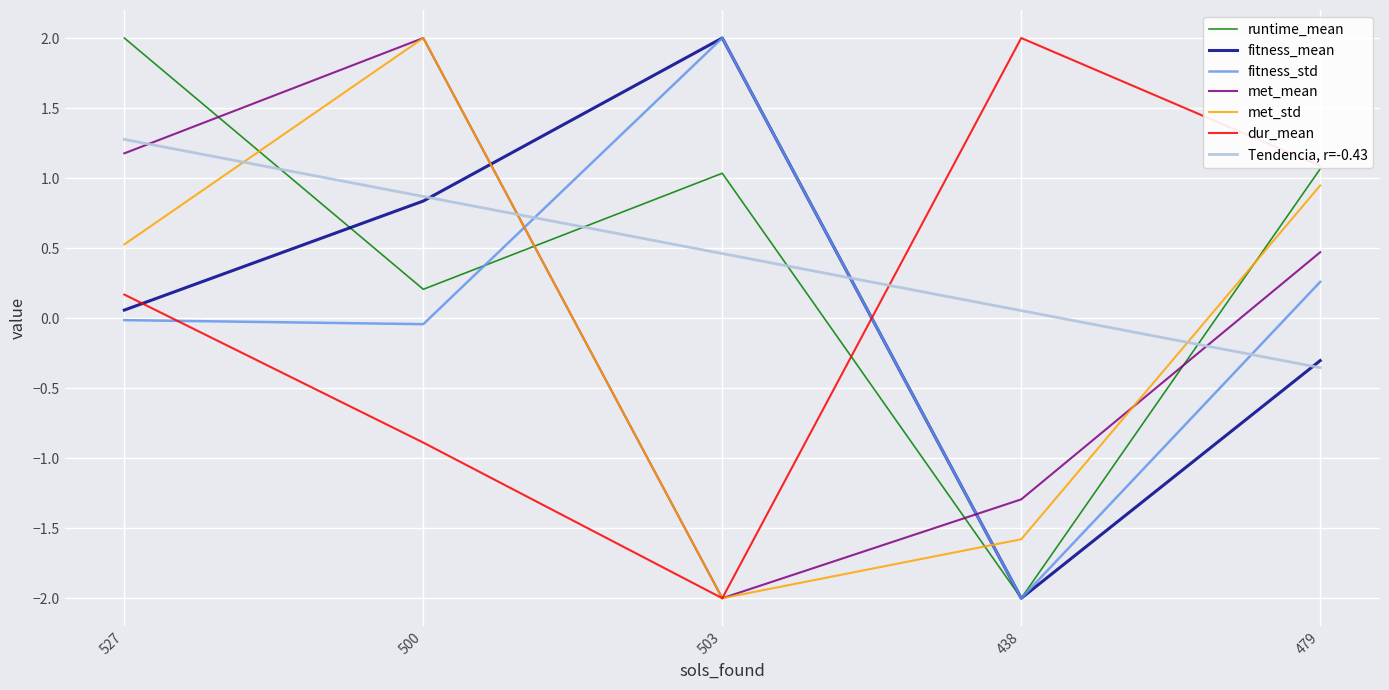

Which series changed the most between 503 and 479?

dur_mean